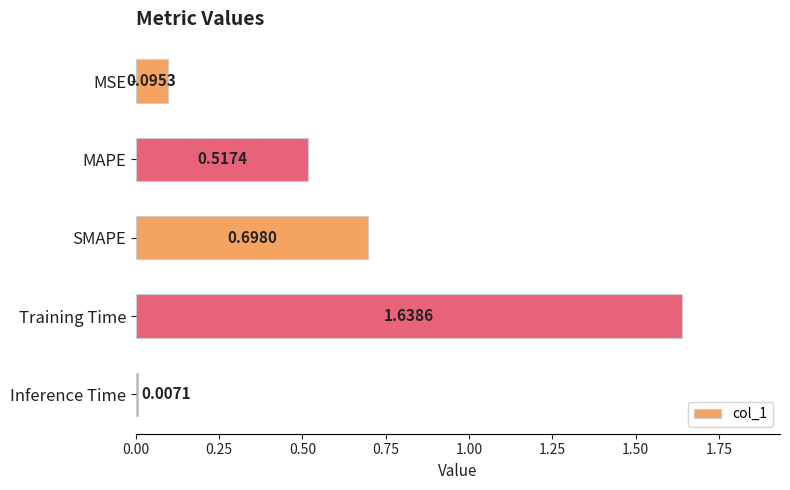

What is the difference between the second highest and second lowest values?

0.6